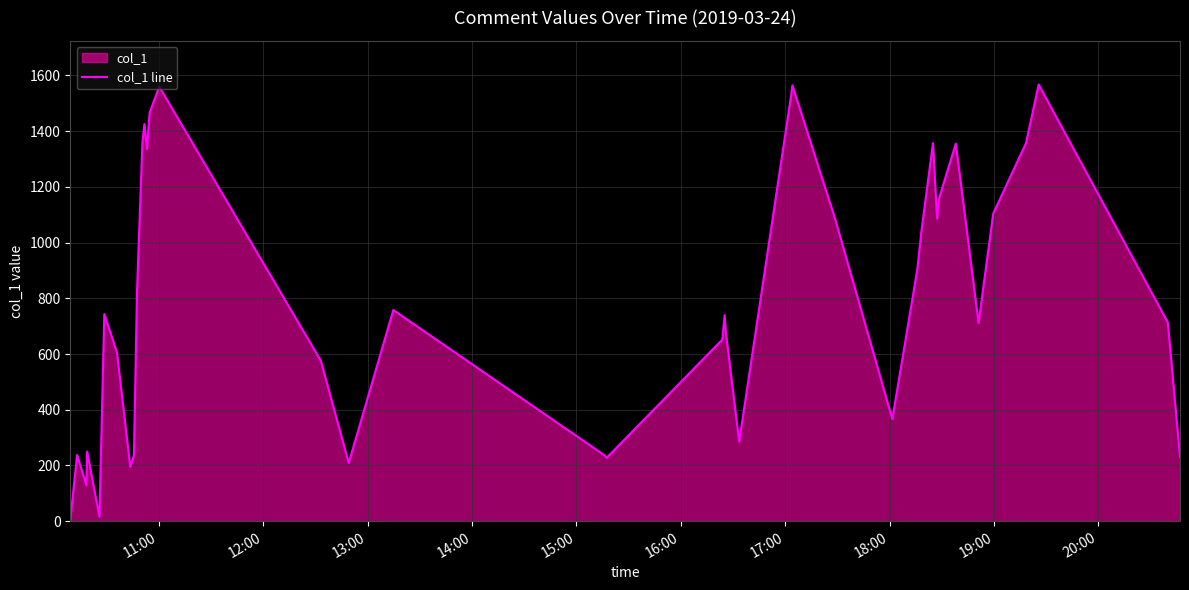

What is the difference between the maximum and minimum values?

1563.9